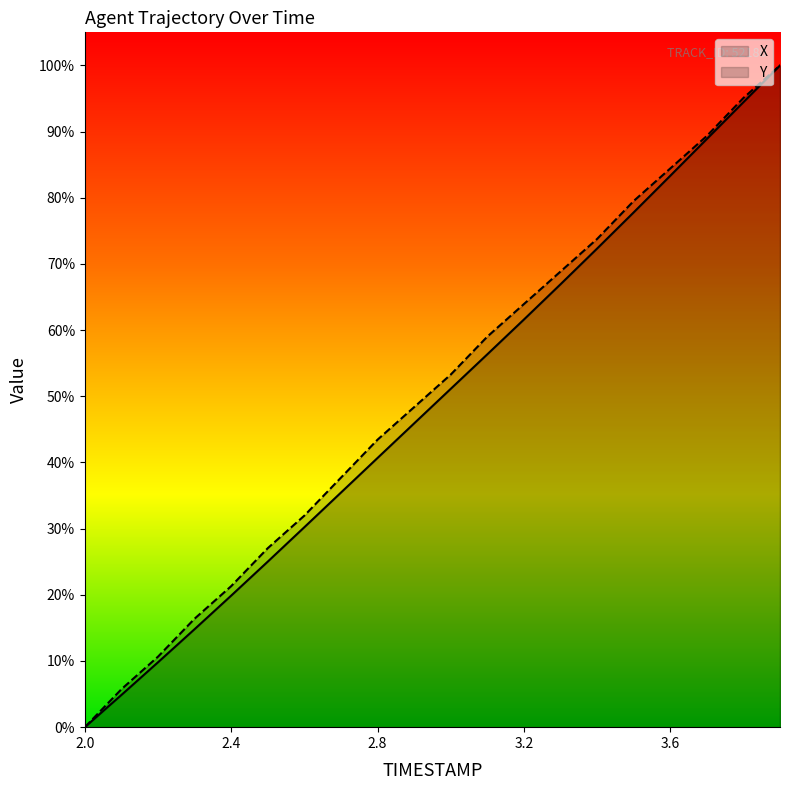

What are all the series names shown in the legend?

X, Y